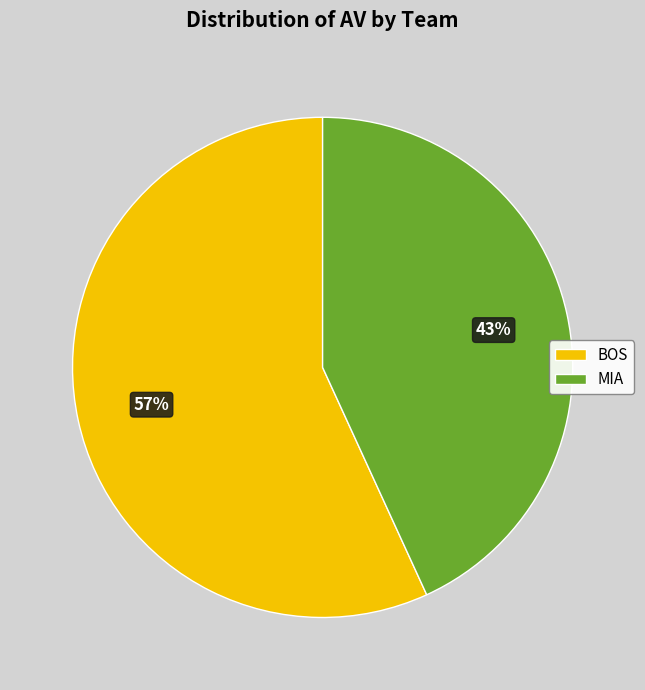

Is it true that BOS is 57% of the pie?

True